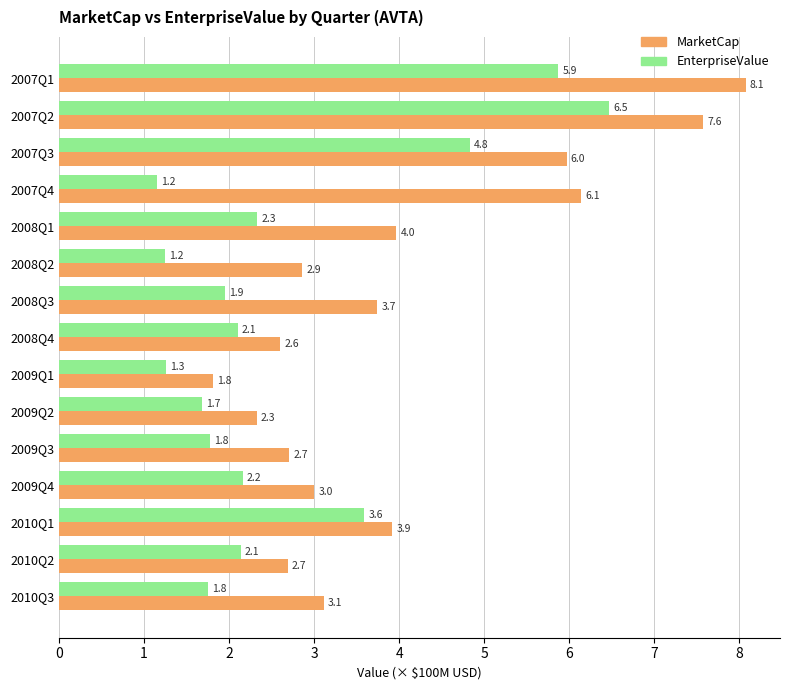

What is the lowest value of the EnterpriseValue series?

1.2